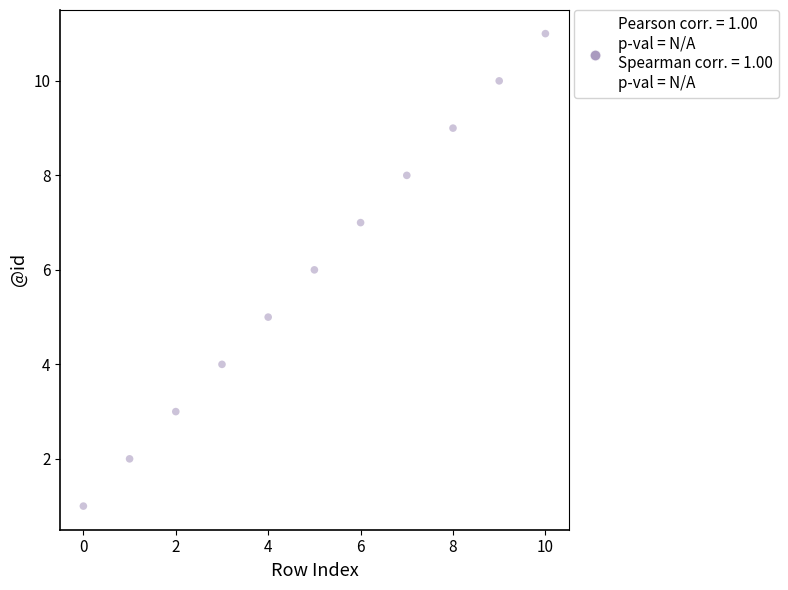

What is the average Y value?

6